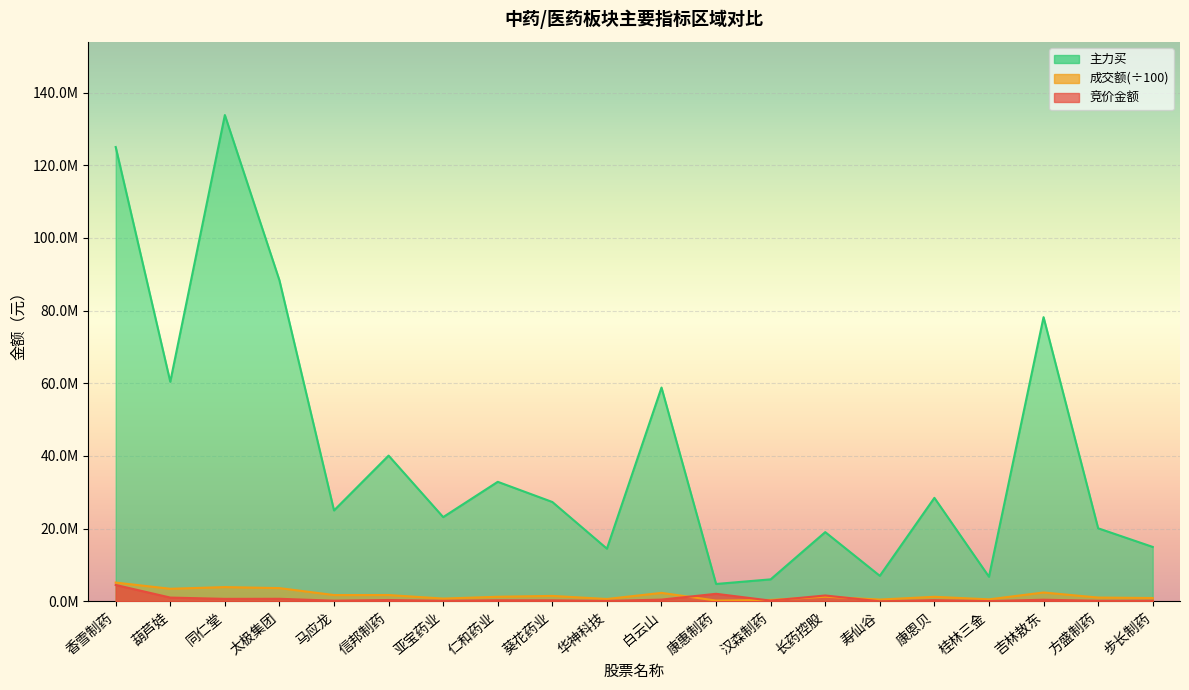

Reading left to right, list all the values displayed in this chart.

竞价金额: 4506620.0	1030424.0	677202.0	695647.0	179280.0	361284.0	148352.0	291071.0	274208.0	113765.0	471714.0	2067738.0	194076.0	1606480.0	4034.0	322916.0	64014.0	441490.0	151662.0	166656.0
成交额: 5156379.7	3452014.4	3914207.9	3636925.9	1723792.5	1731445.9	756255.1	1256851.2	1488272.2	641180.3	2322675.2	208458.8	386456.3	1261357.0	487350.1	1248842.9	543401.6	2430887.2	1035954.6	907544.9
主力买: 125012720.0	60415910.0	133810248.0	88325540.0	25006446.0	40096223.0	23174253.0	32886411.0	27333935.0	14488803.0	58824543.0	4774084.0	6044363.0	19046502.0	7017746.0	28470712.0	6768059.0	78191415.0	20099408.0	14968553.0